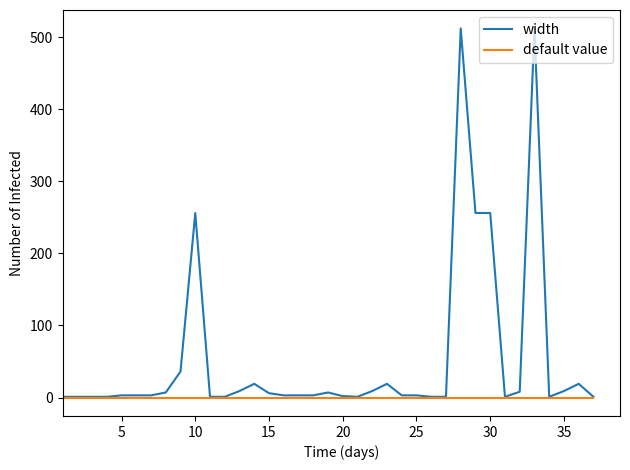

List the series in order of their peak value, lowest first.

default value, width